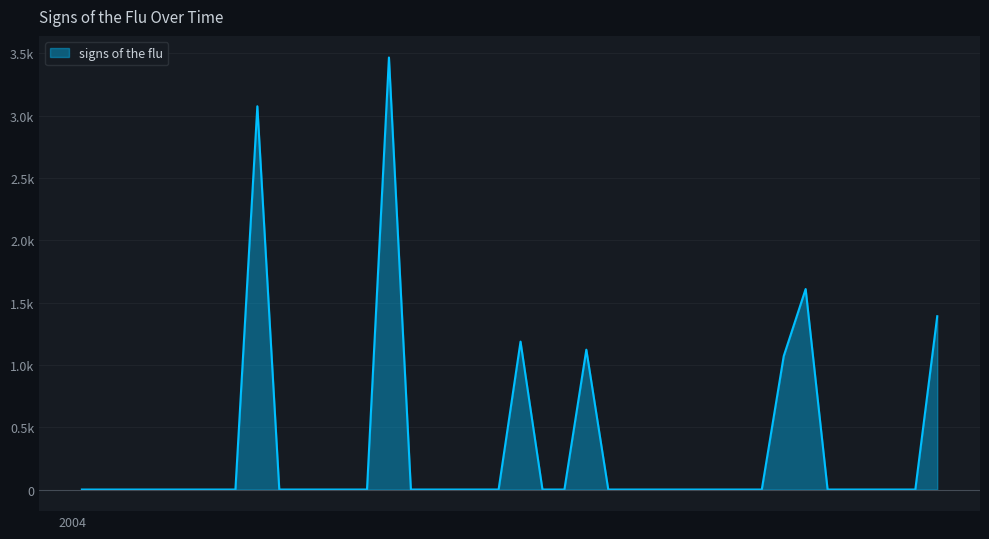

Does the chart display data point markers on the line(s)?

No